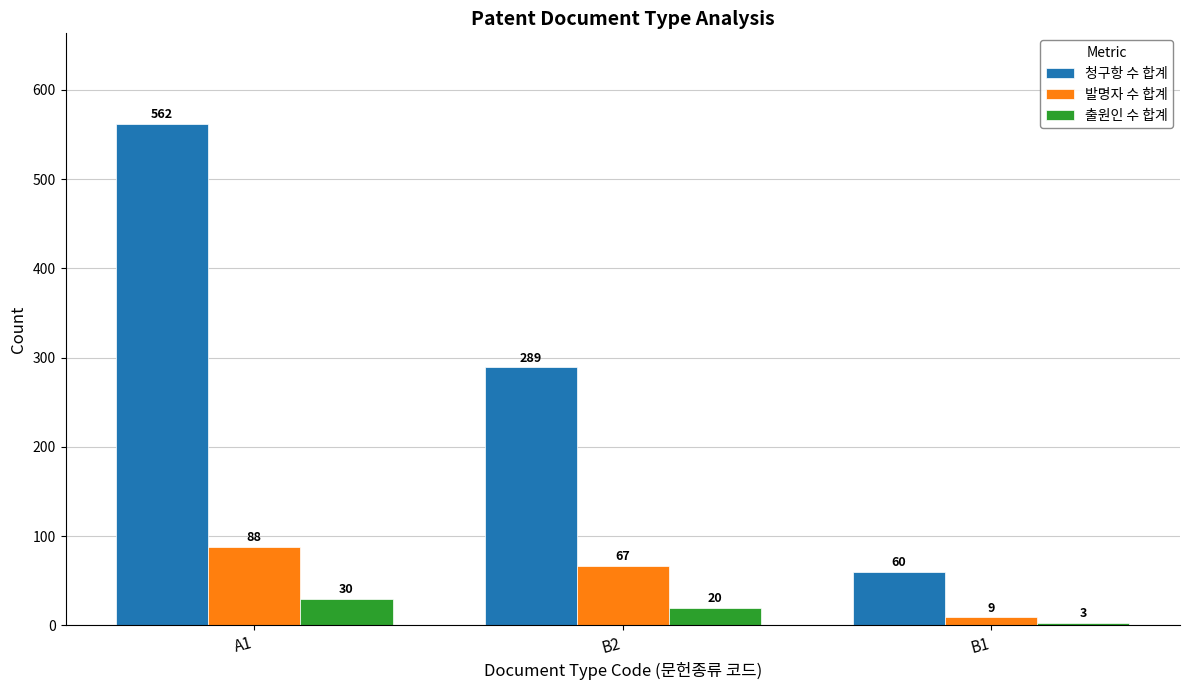

What position from the left is A1?

1